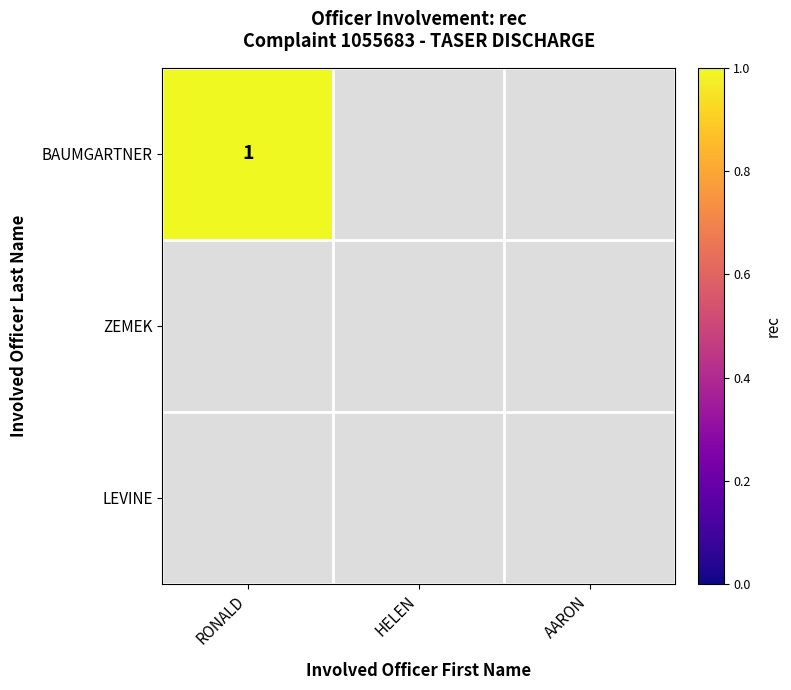

Between HELEN and AARON, which series saw the biggest shift?

BAUMGARTNER